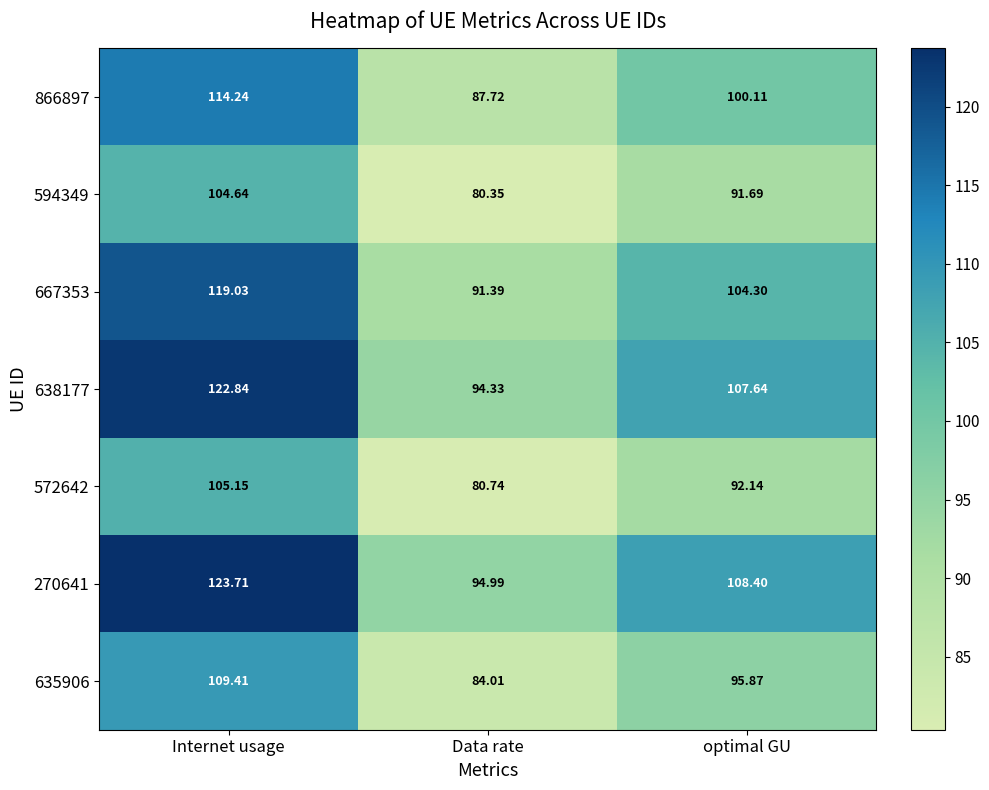

Which label corresponds to the largest value in the chart?

Internet usage